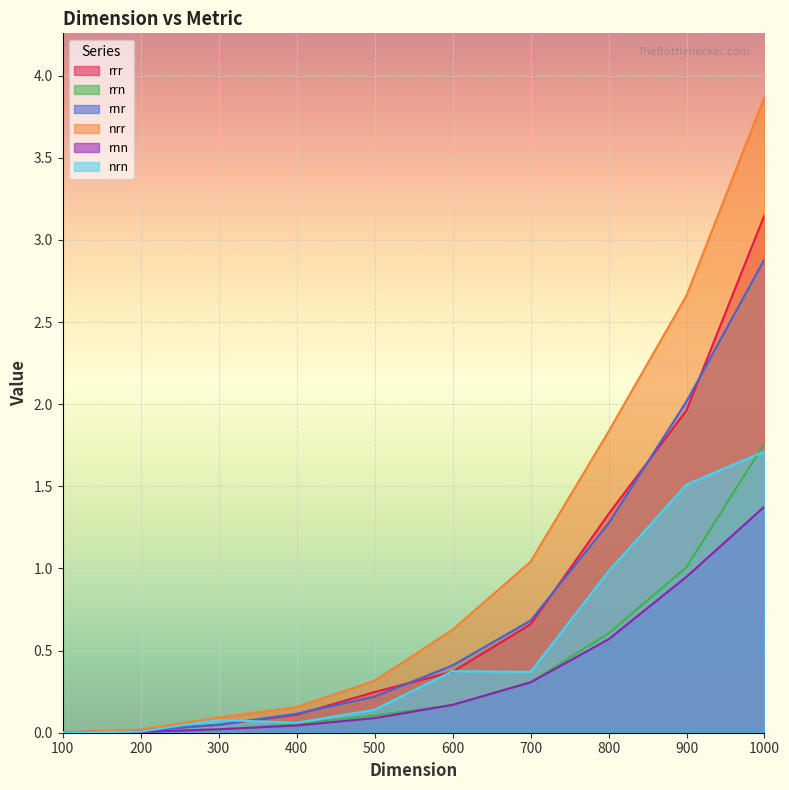

What is the value of the rrn point at the 5th from the left?

0.1